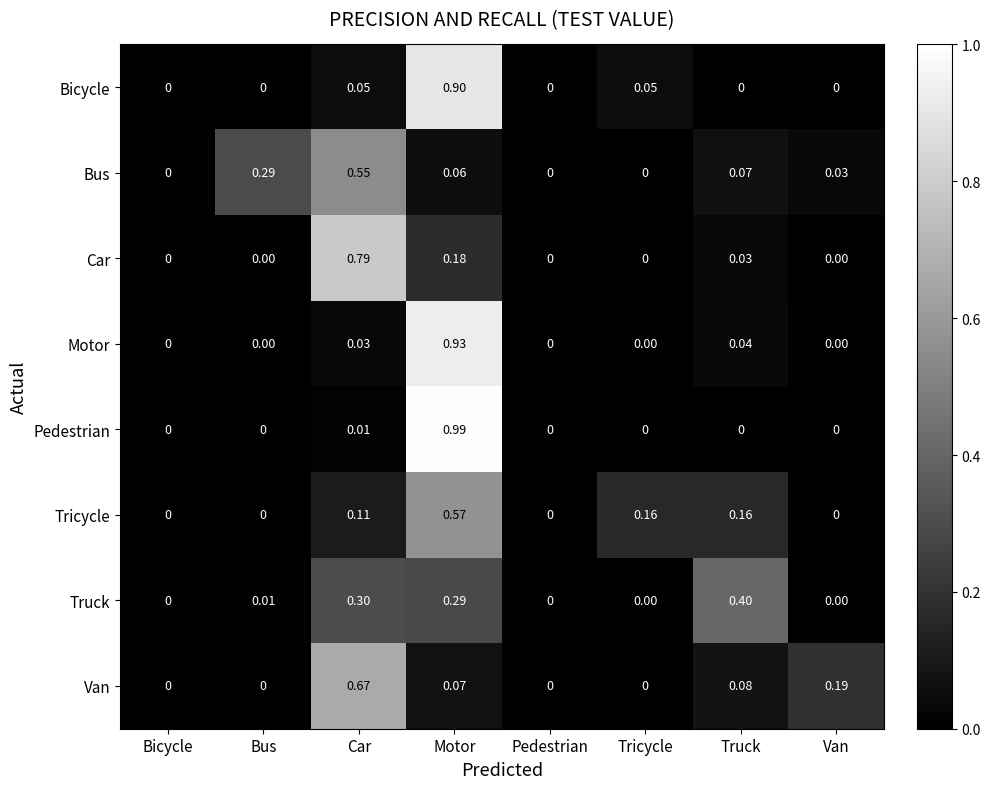

List the series in order of their peak value, highest first.

Pedestrian, Motor, Bicycle, Car, Van, Tricycle, Bus, Truck